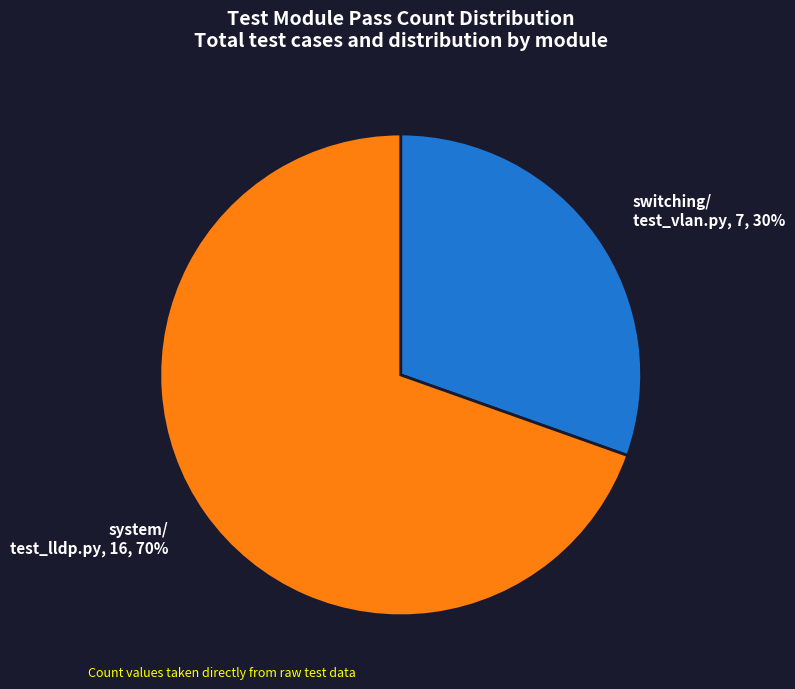

What percentage is the system/ test_lldp.py, 16, 70% slice, to the nearest percent?

70%